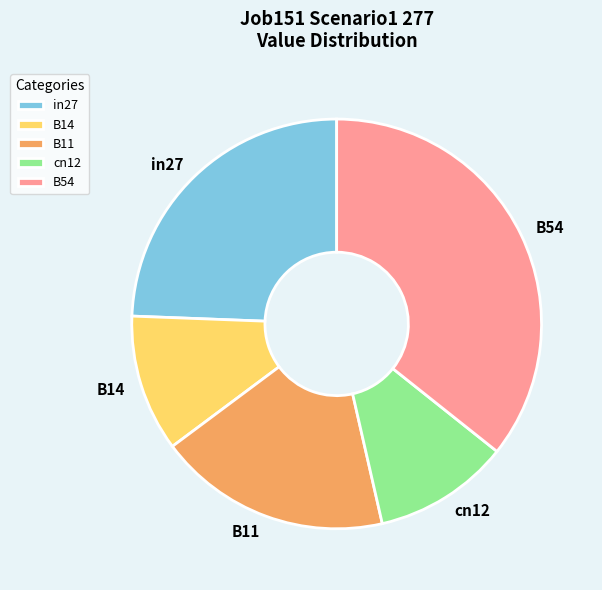

Which slice is the largest?

B54